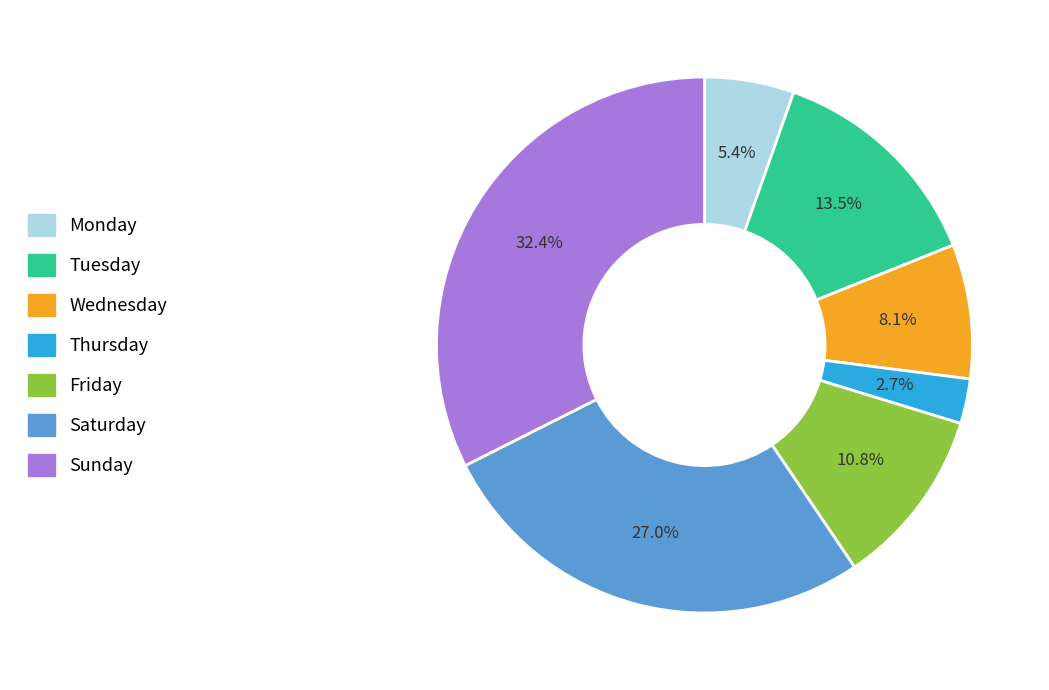

To the nearest percent, what is the difference between the largest and smallest slice percentages?

30%